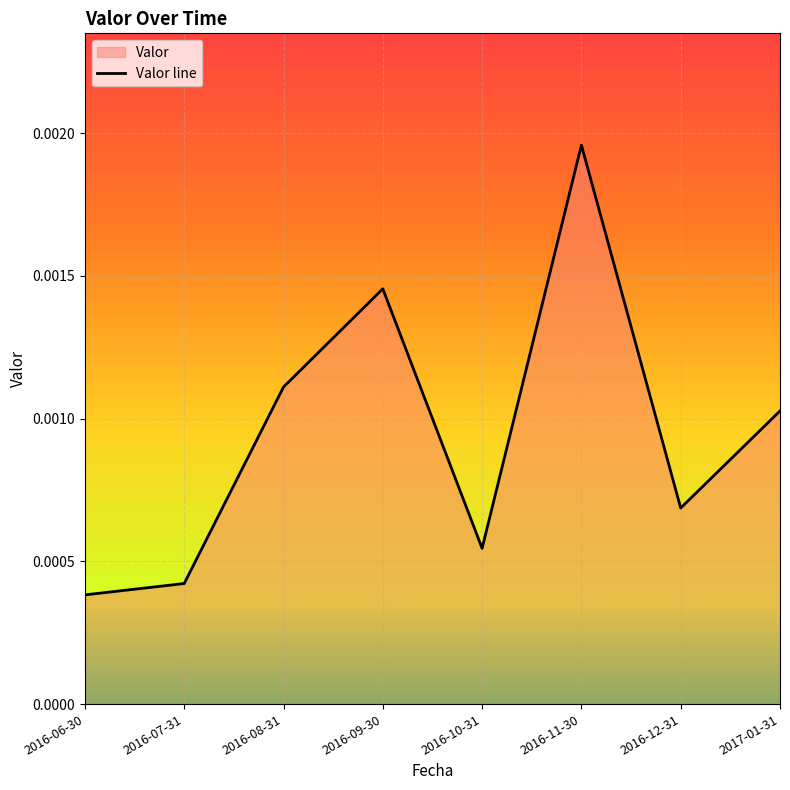

How many lines are shown in the chart?

1